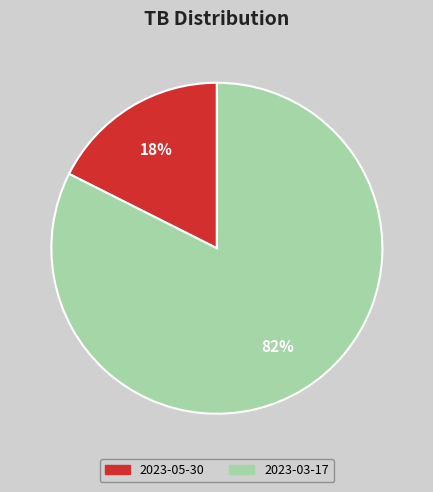

What is the smallest slice in the pie chart?

2023-05-30